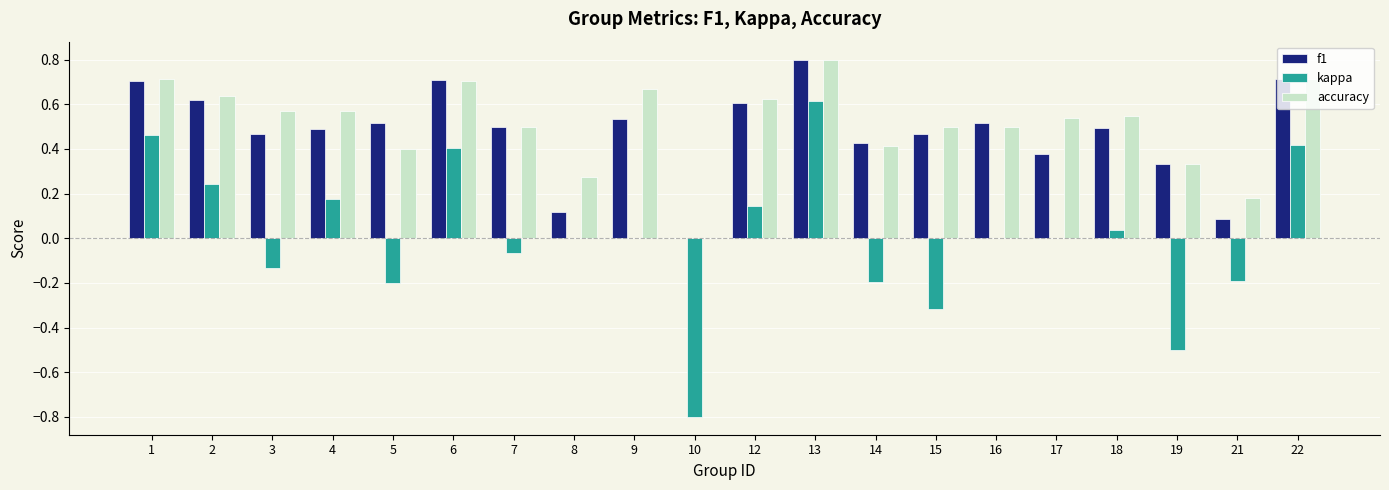

The value of accuracy at 22 is 0.7. True or false?

True